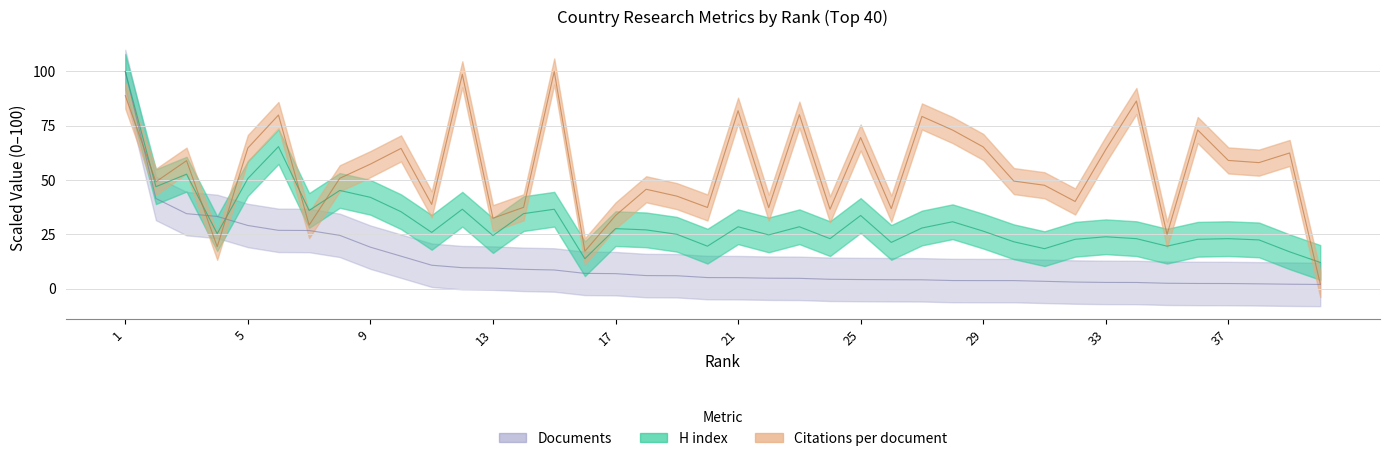

Where is Documents nearest to the value 50?

2